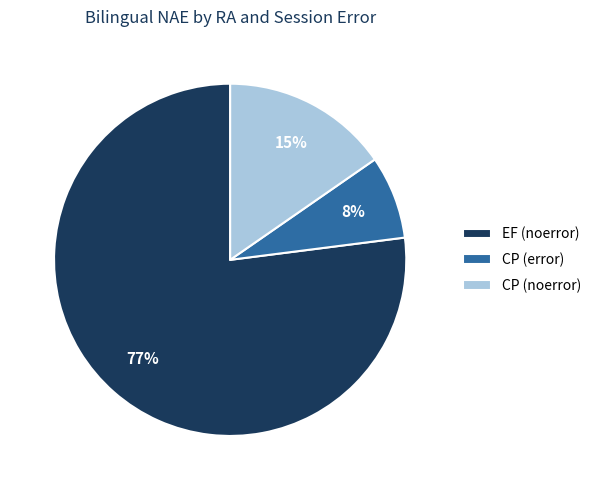

Do EF (noerror) and CP (error) together represent more than half of the pie?

Yes